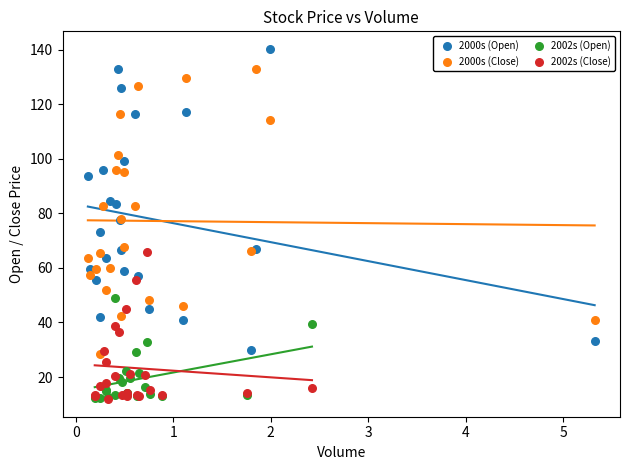

Which series contains the highest Y value?

2000s (Open)